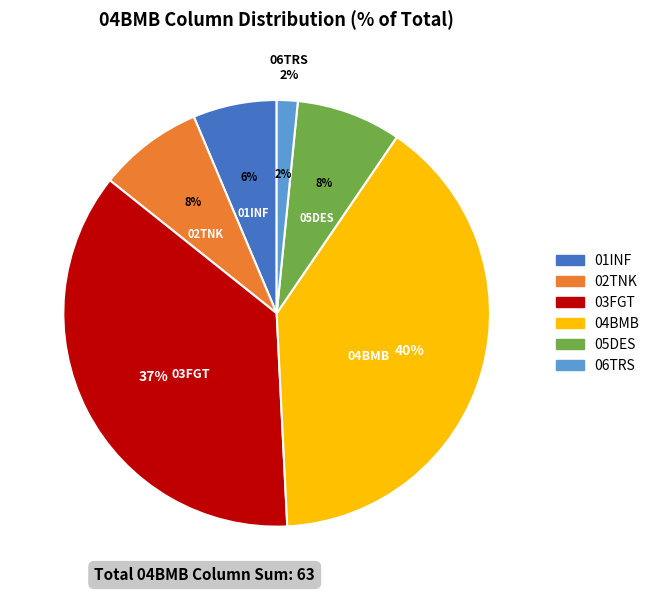

What percentage is the 06TRS slice, to the nearest percent?

2%